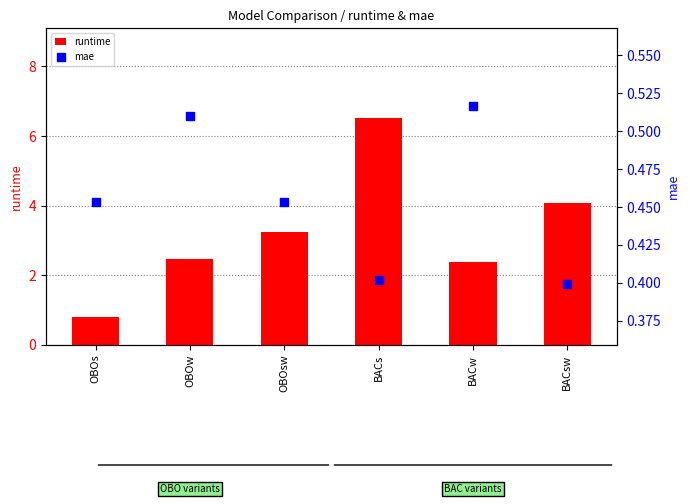

Which series contains the highest Y value?

runtime